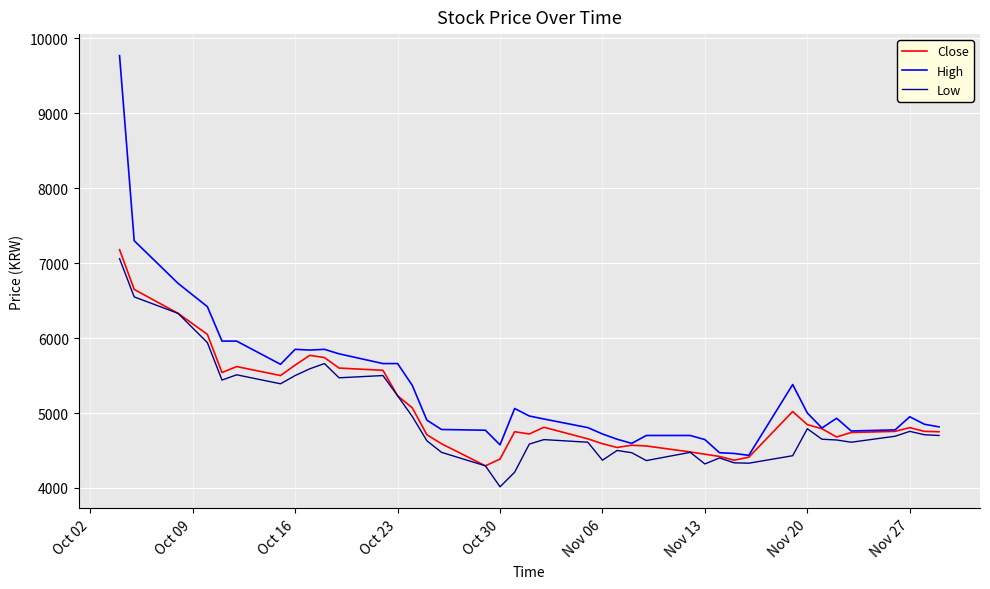

What is the greatest value displayed?

9770